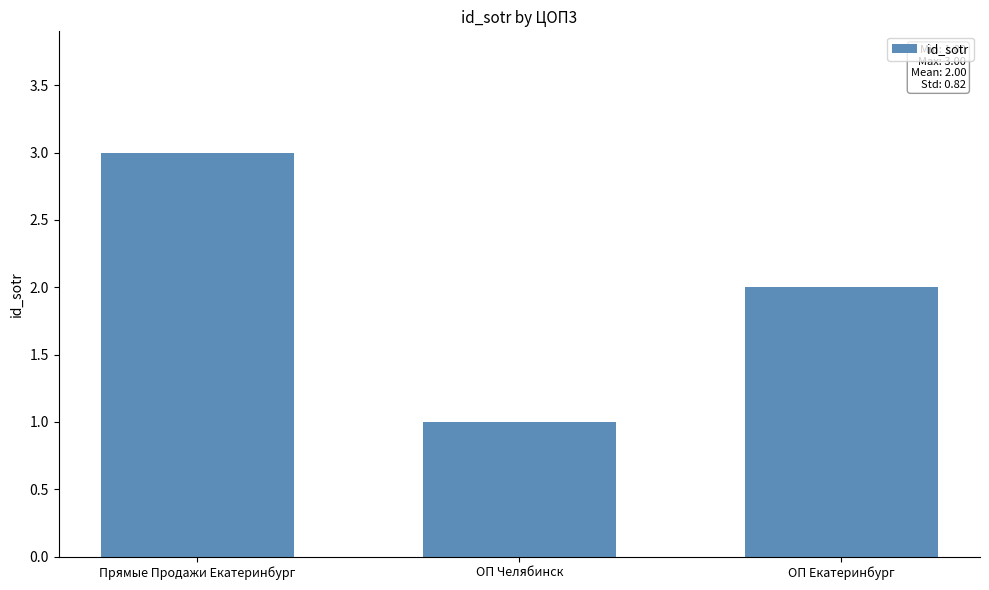

List the labels in order of value, largest first.

Прямые Продажи Екатеринбург, ОП Екатеринбург, ОП Челябинск